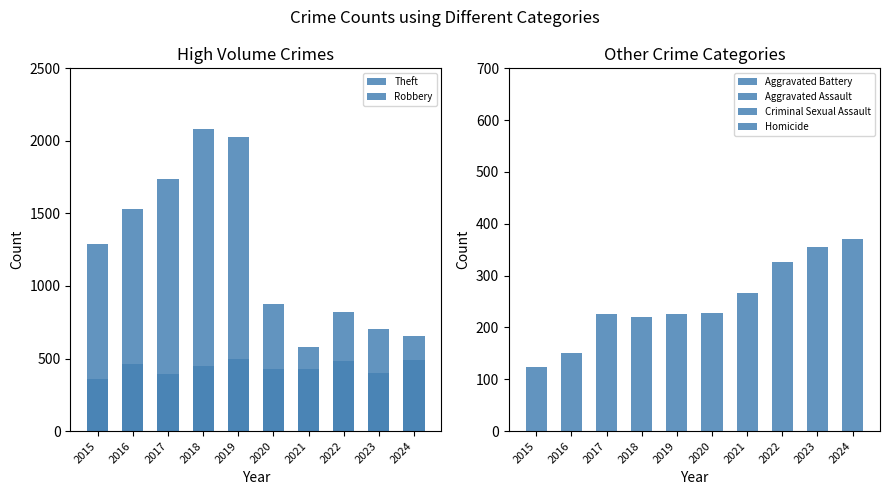

How many groups of bars are there?

10